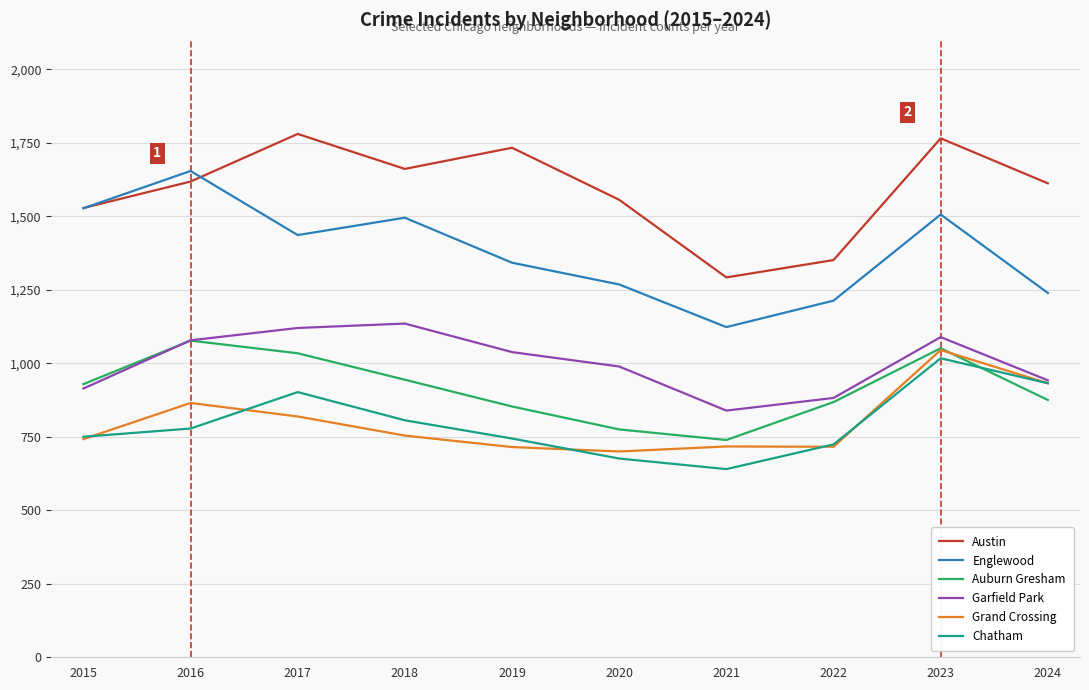

Does the chart display data point markers on the line(s)?

No